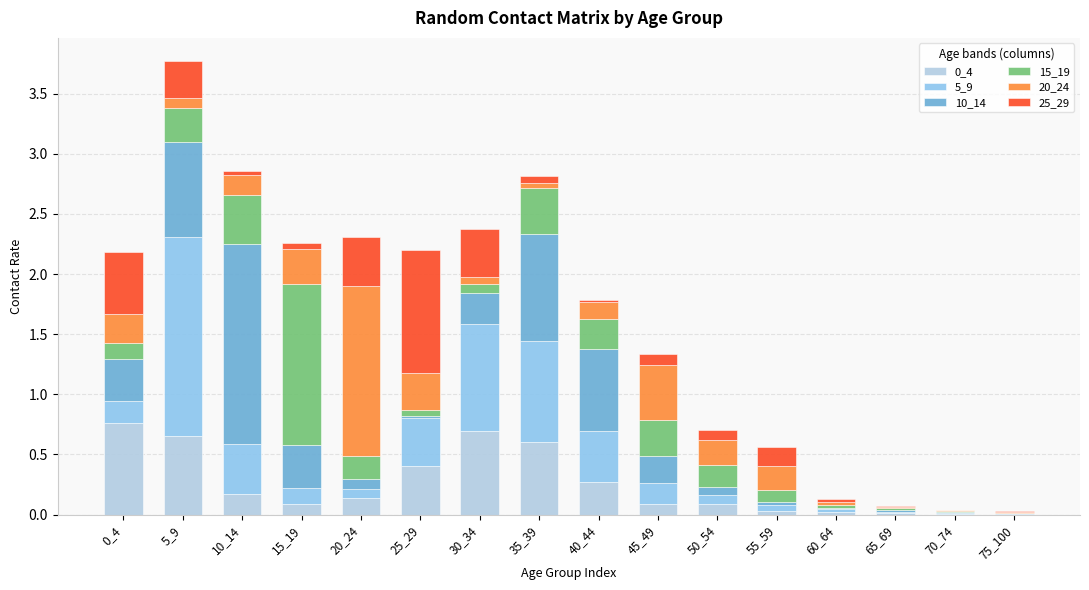

Are the bars horizontal?

No